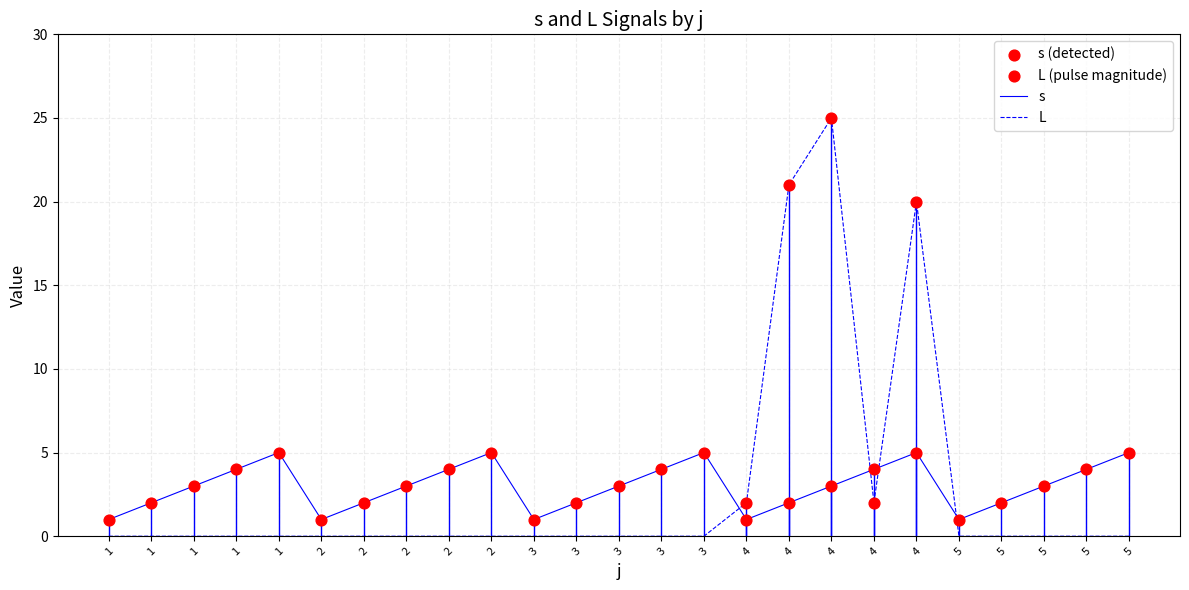

How many lines are shown in the chart?

2